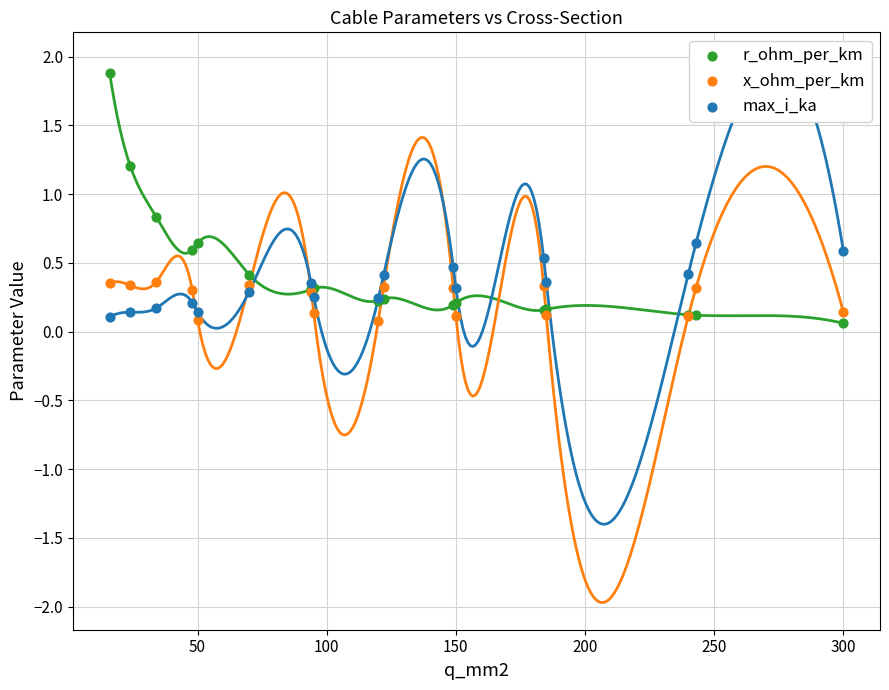

Which series has the largest Y range (max minus min)?

r_ohm_per_km